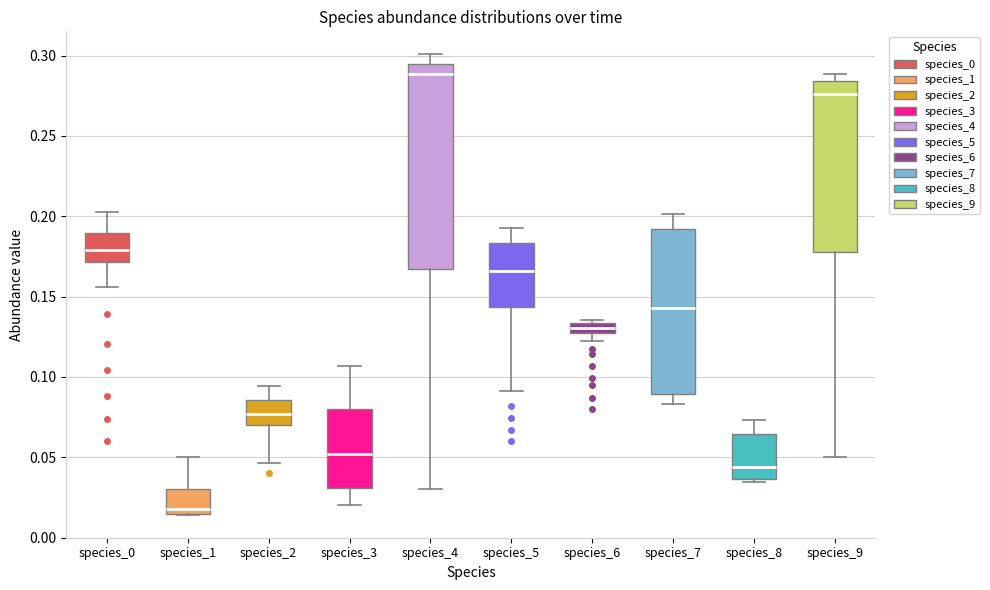

Comparing the boxes themselves (not the whiskers), which one is the tallest?

species_4